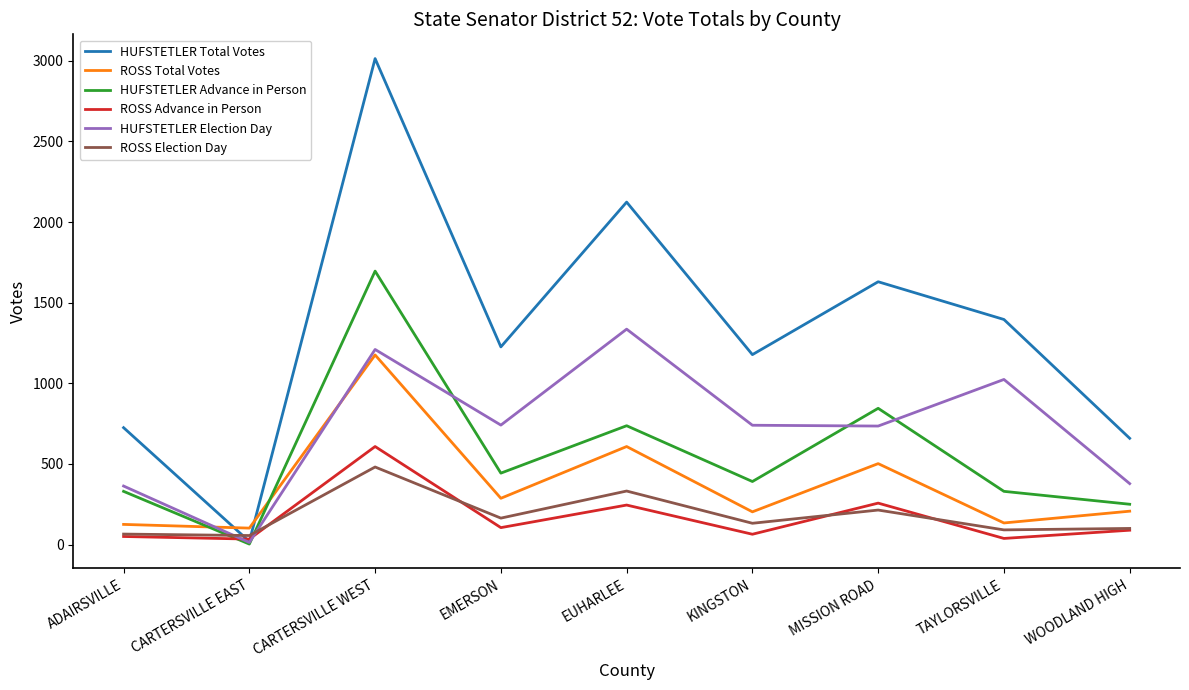

True or false: ROSS Total Votes and ROSS Advance in Person intersect in this chart.

False